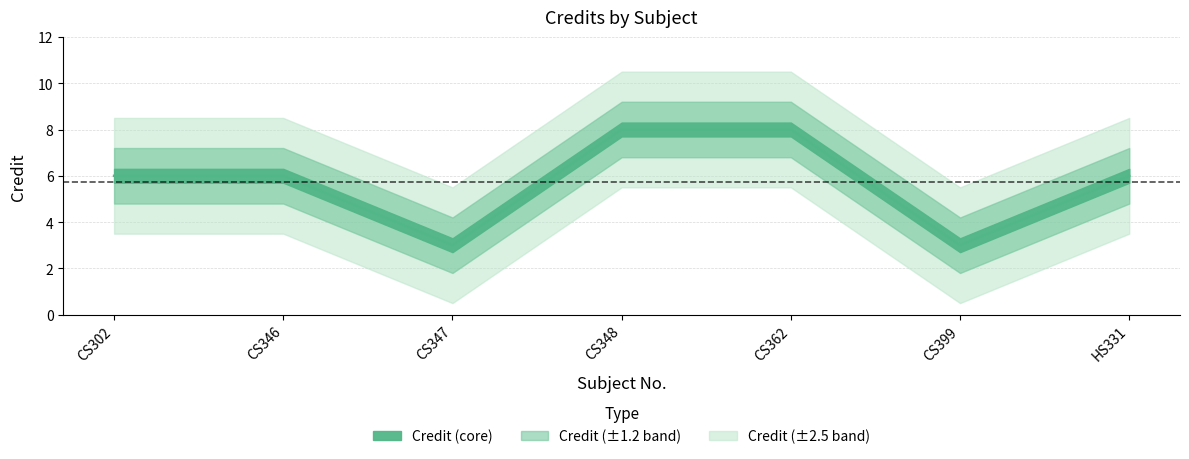

True or false: the data shows 9 at CS302.

False